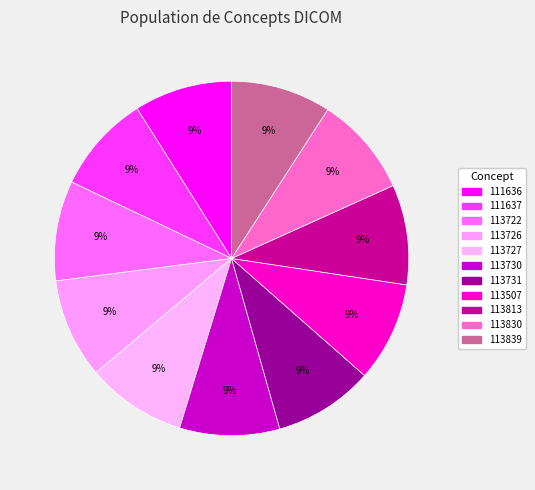

How many segments does this pie chart have?

11